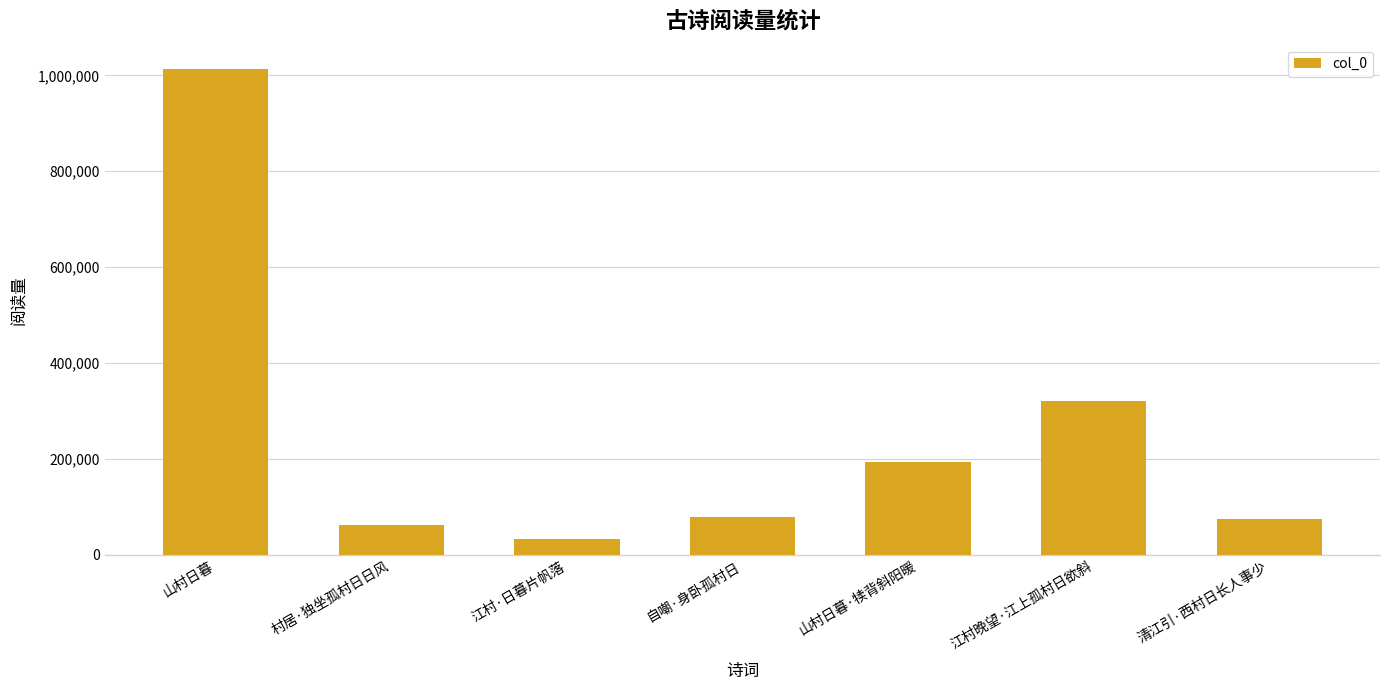

What position from the left is 江村晚望·江上孤村日欲斜?

6